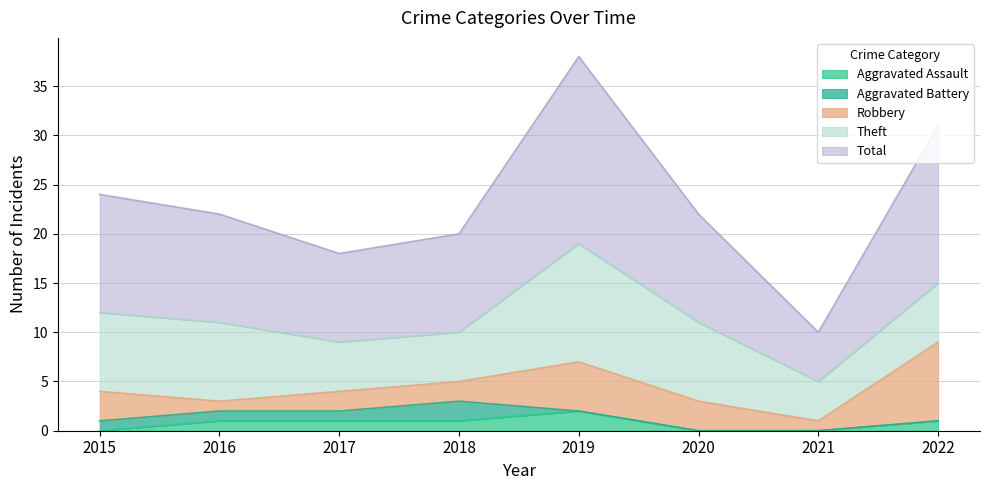

Which category has the highest value across all series?

2019